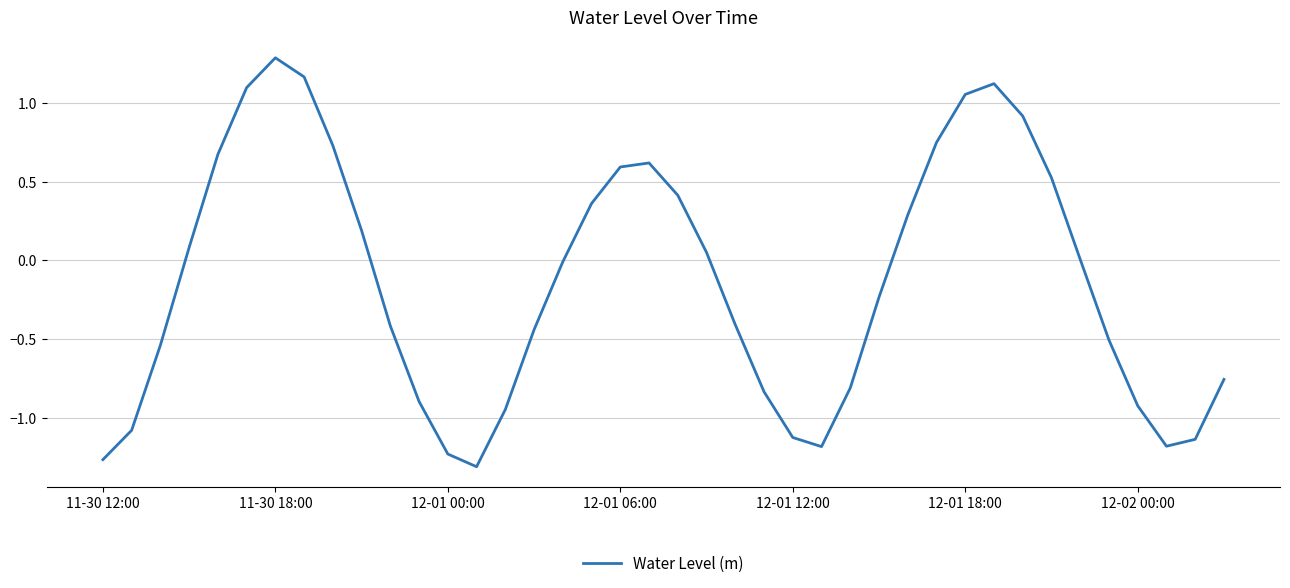

What is the difference between the maximum and minimum values?

2.6